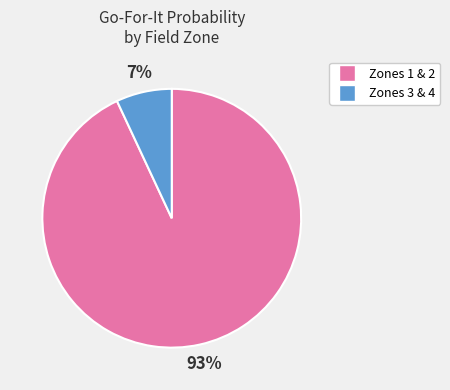

How many segments does this pie chart have?

2